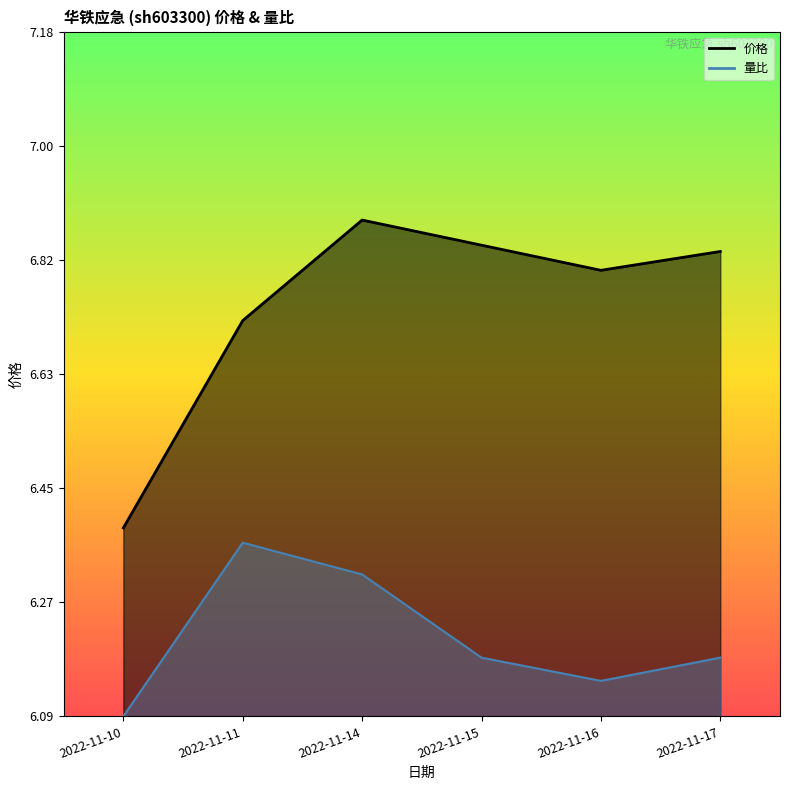

True or false: 价格 and 量比 intersect in this chart.

False